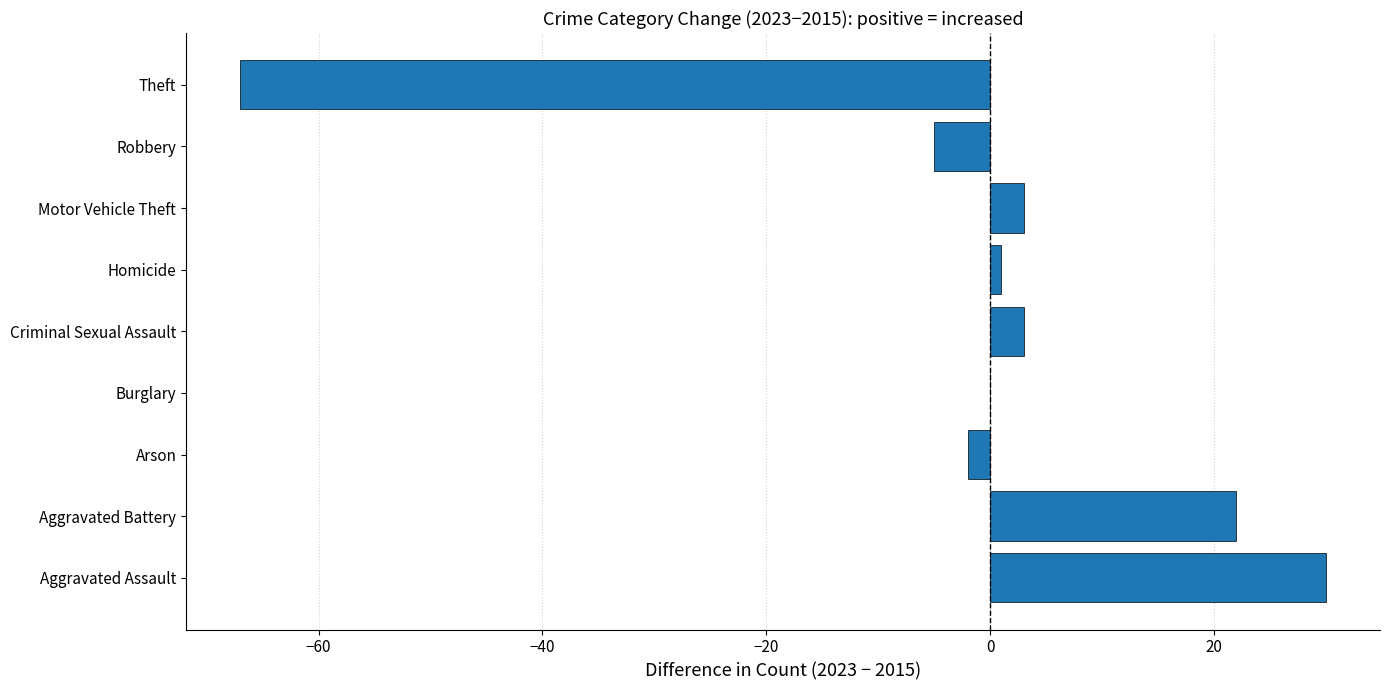

Where is the data nearest to the value -18?

Robbery